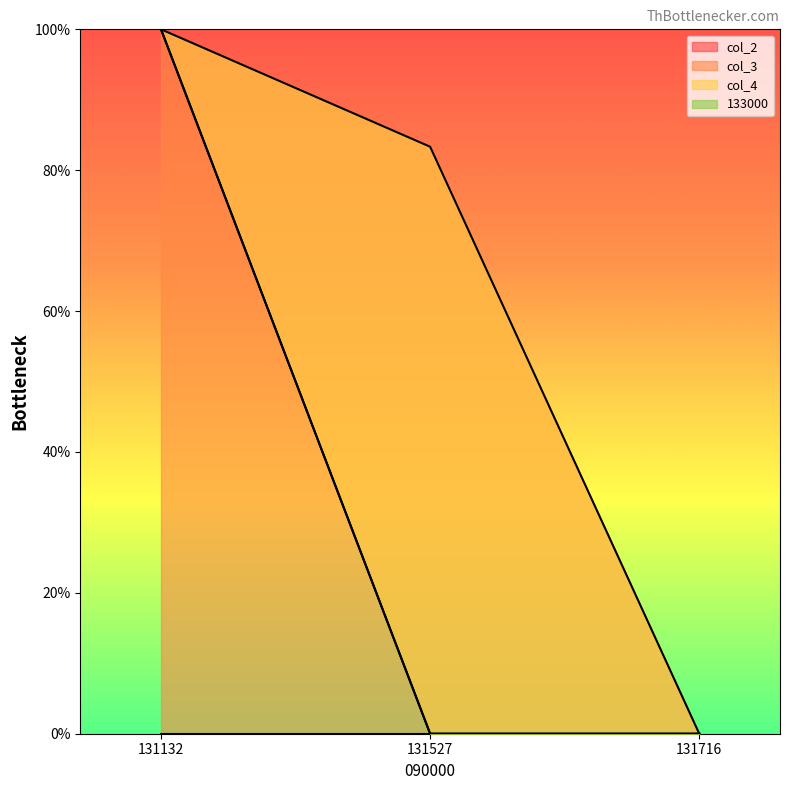

Reading left to right, list all the values displayed in this chart.

col_3: 131132=1.0	131527=0.8	131716=0.0
col_4: 131132=1.0	131527=0.0	131716=0.0
133000: 131132=1.0	131527=0.0	131716=0.0